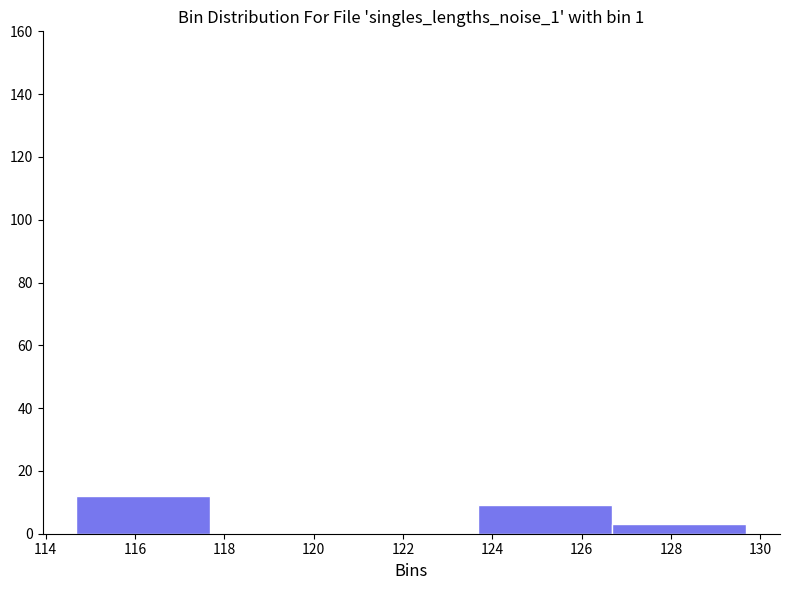

What is the height of the bar covering 114.6 to 117.6 on the x-axis? Neither the bar edges nor the heights are printed on the chart, so give them approximately, as read against the axes.

12